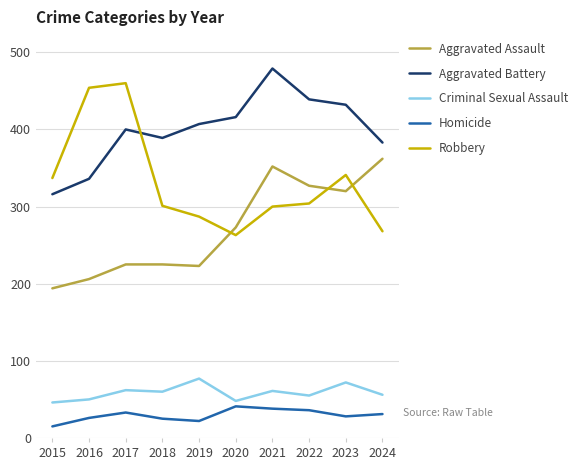

Where is Robbery nearest to the value 361?

2023